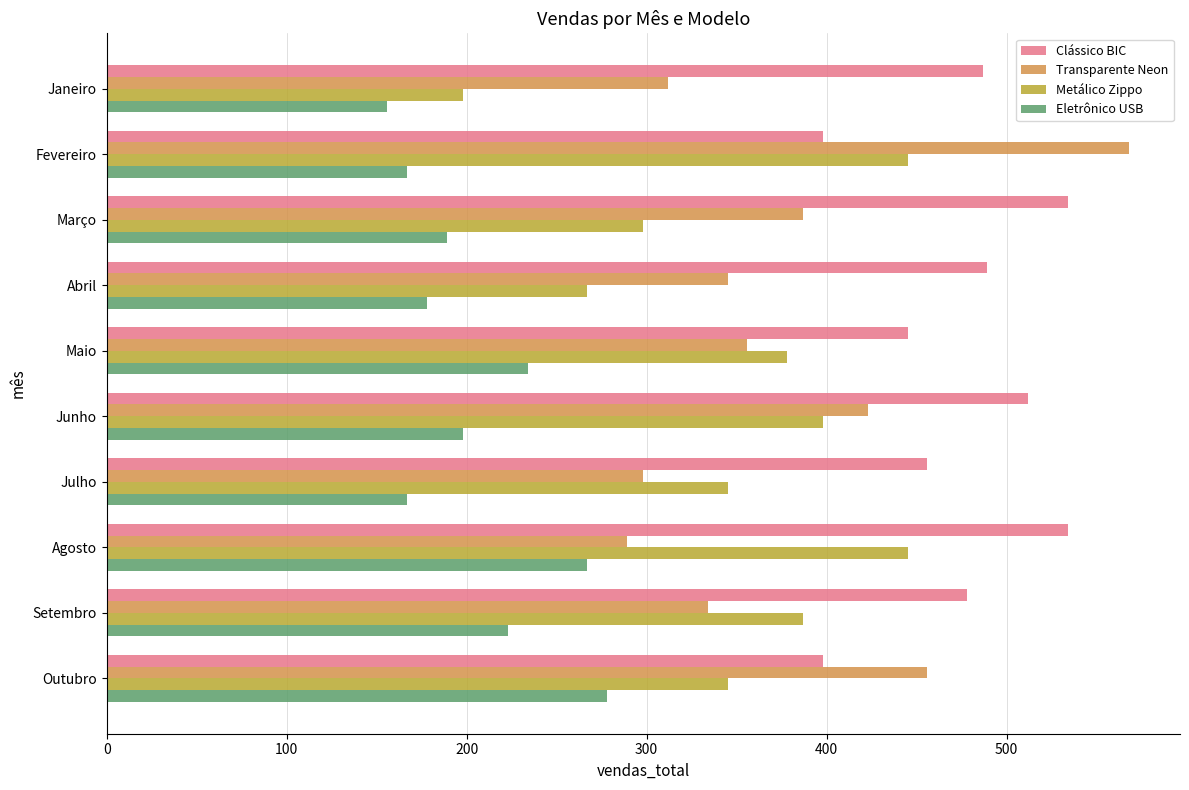

What is the smallest value displayed?

156